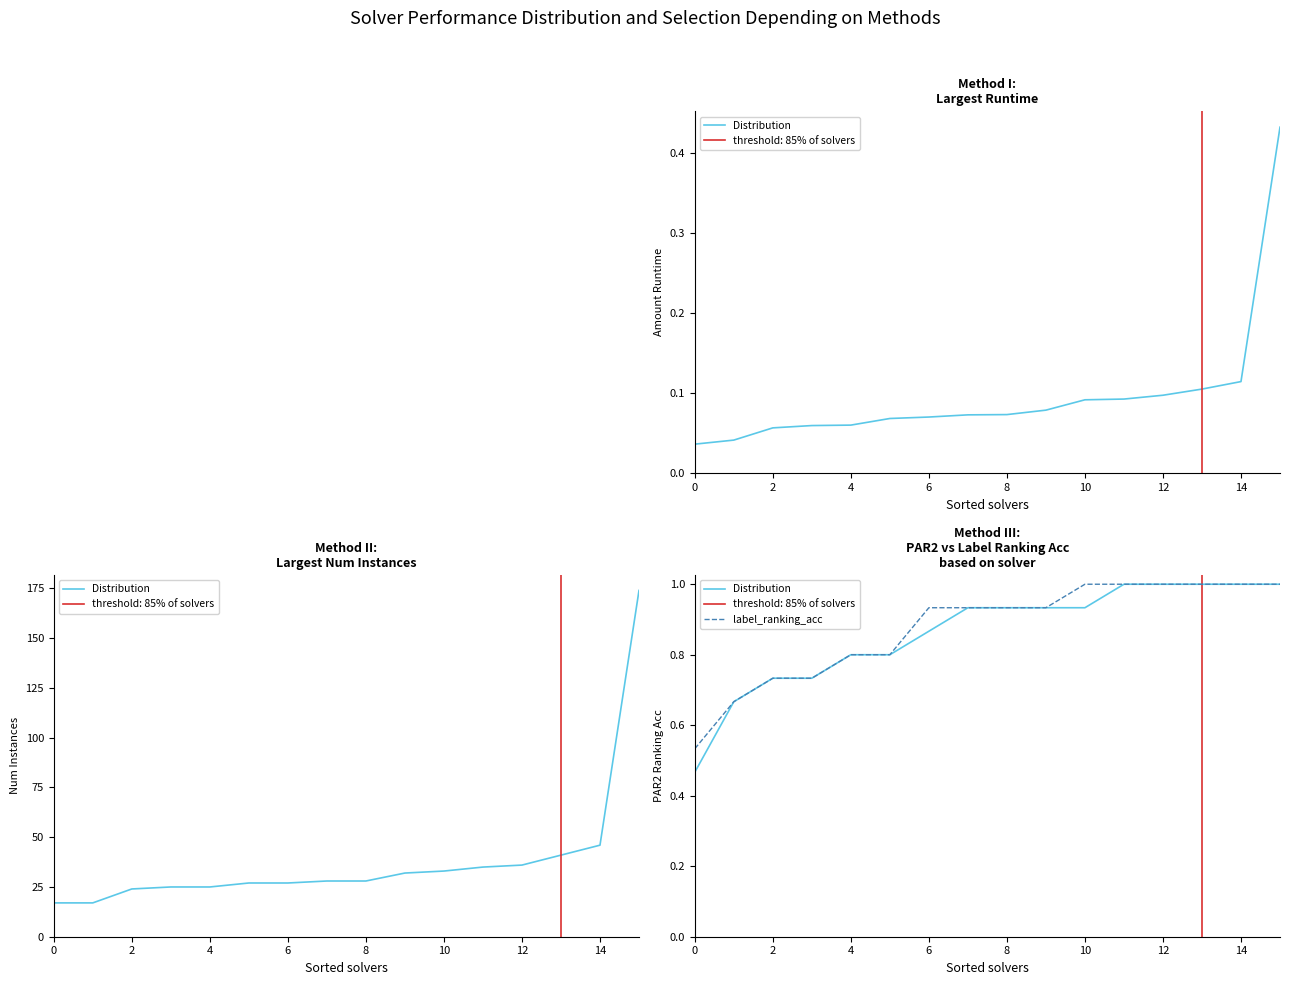

What is the value of the Distribution point at the 5th from the left?

0.8